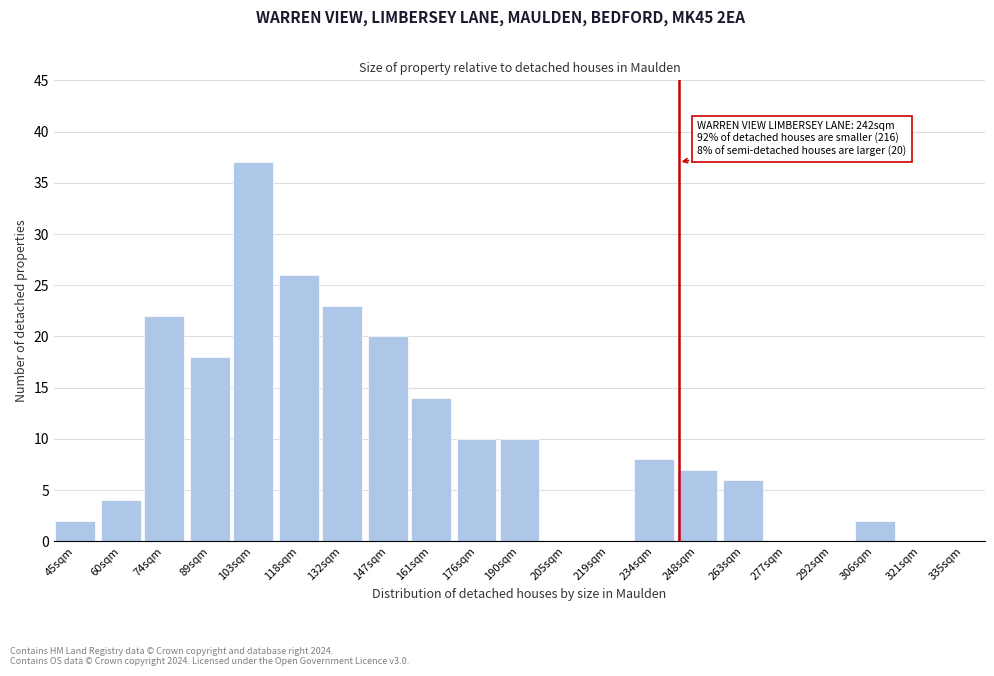

Reading left to right, transcribe all the data shown in this chart.

45sqm=2	60sqm=4	74sqm=22	89sqm=18	103sqm=37	118sqm=26	132sqm=23	147sqm=20	161sqm=14	176sqm=10	190sqm=10	205sqm=0	219sqm=0	234sqm=8	248sqm=7	263sqm=6	277sqm=0	292sqm=0	306sqm=2	321sqm=0	335sqm=0